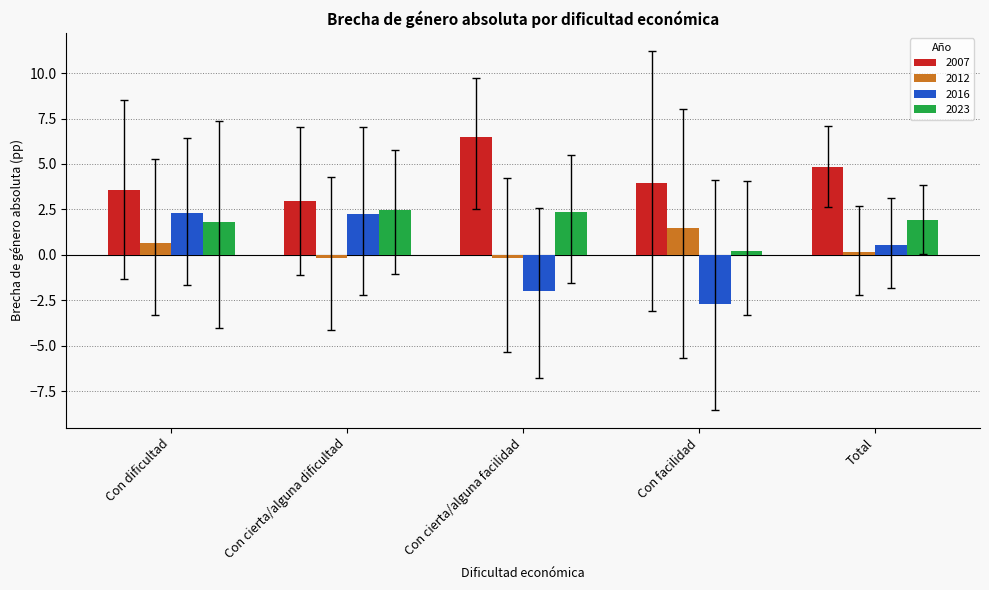

Between Con dificultad and Total, which series saw the biggest shift?

2016